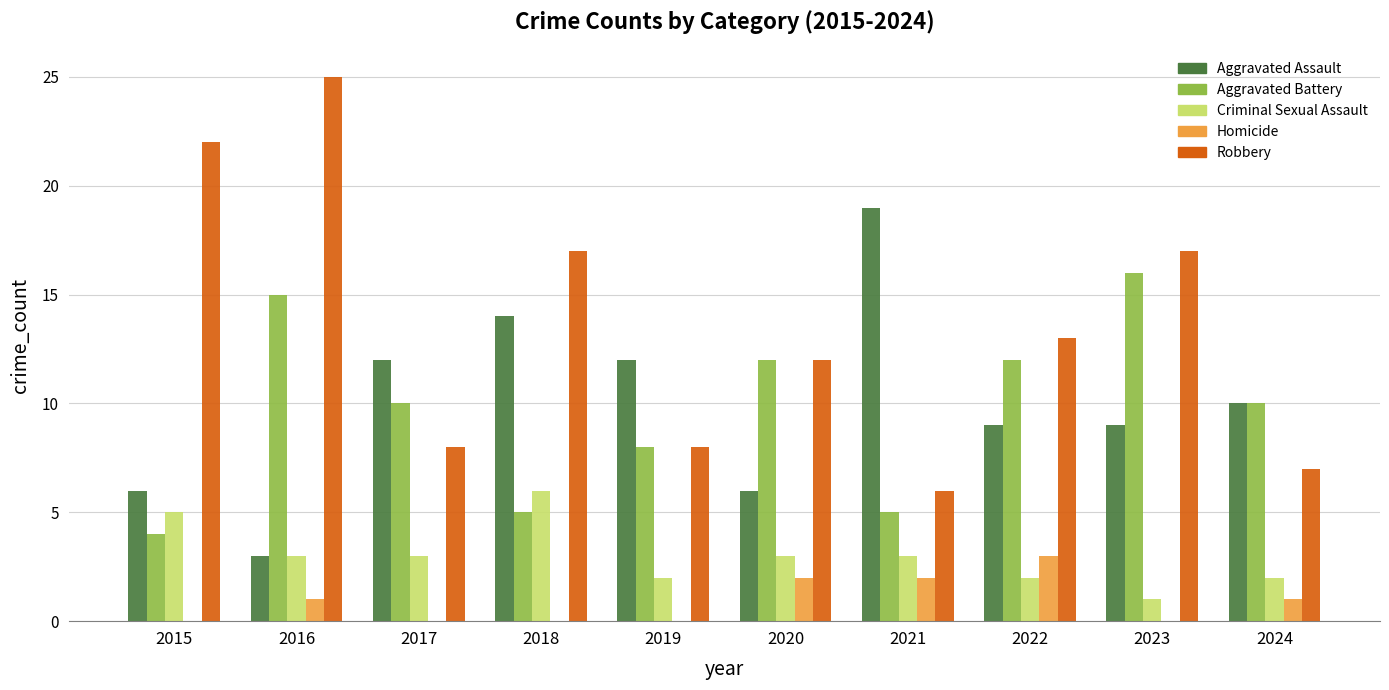

Is it true that Homicide equals 0 at 2016?

False